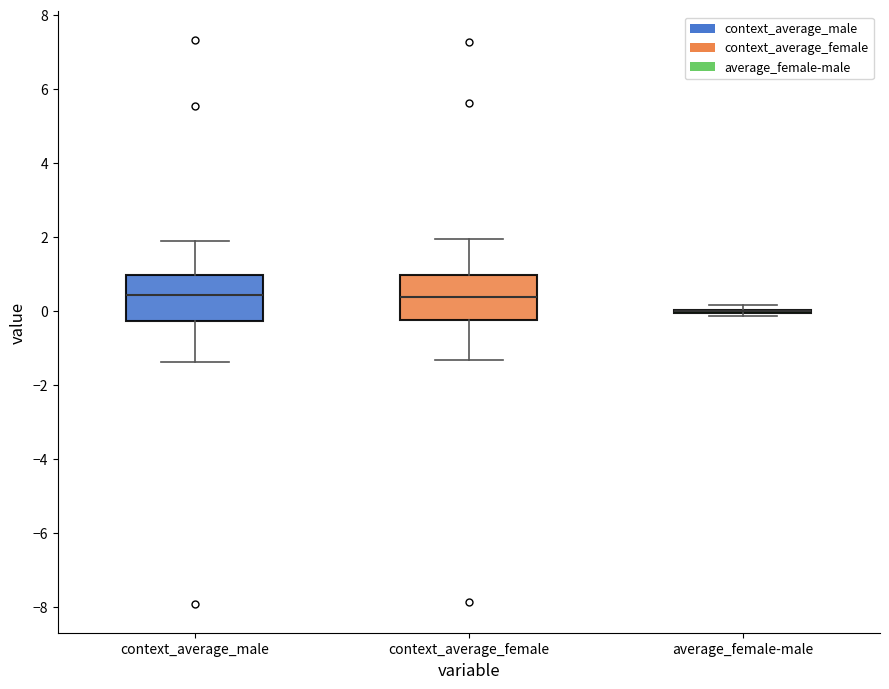

Reading left to right, read every box against the y-axis: the position of its median line, the range the box covers, and the ends of its whiskers. The values are not printed on the chart, so give them approximately, as read against the axis.

context_average_male: median 0.4, box -0.2 to 1.0, whiskers -1.4 to 1.8
context_average_female: median 0.4, box -0.2 to 1.0, whiskers -1.4 to 2.0
average_female-male: box collapsed to a line at 0.0, whiskers -0.2 to 0.2